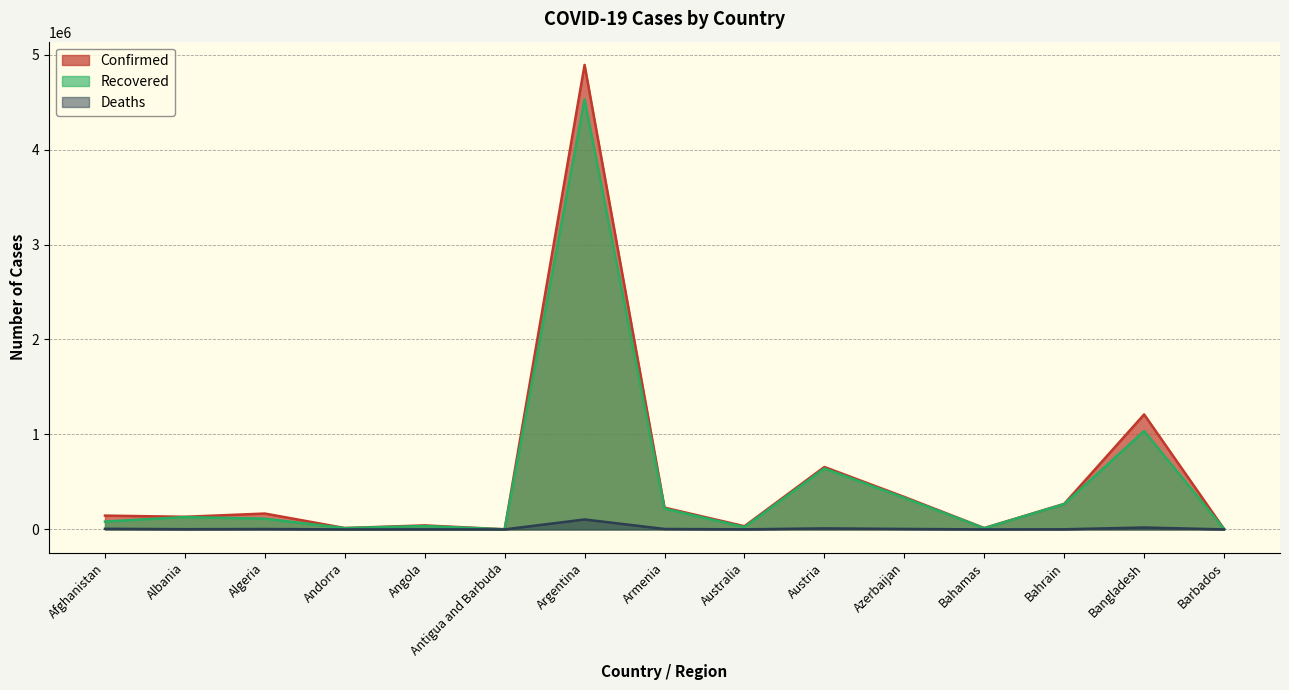

True or false: Confirmed has a value of 1288 at Antigua and Barbuda.

True